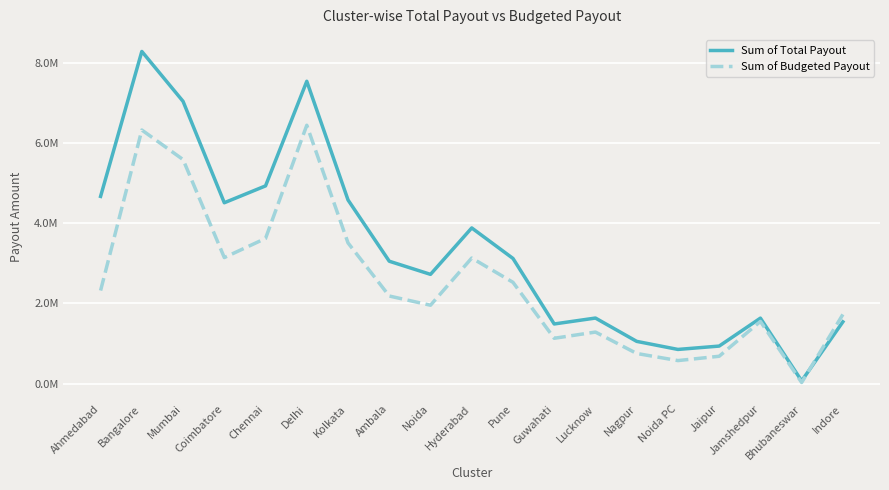

Is this an area chart (filled region under the line)?

No